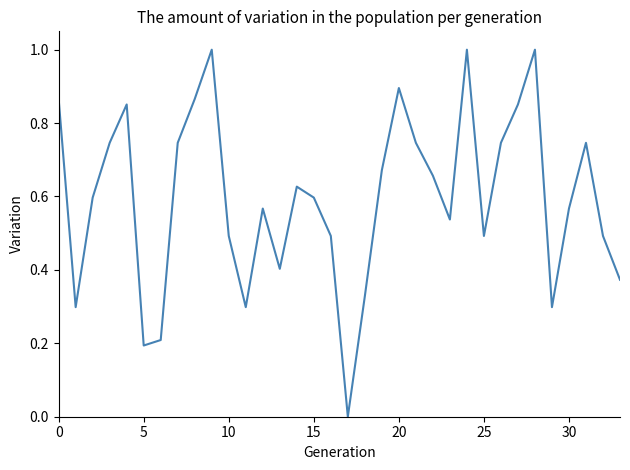

What is the difference between the maximum and minimum values?

1.0